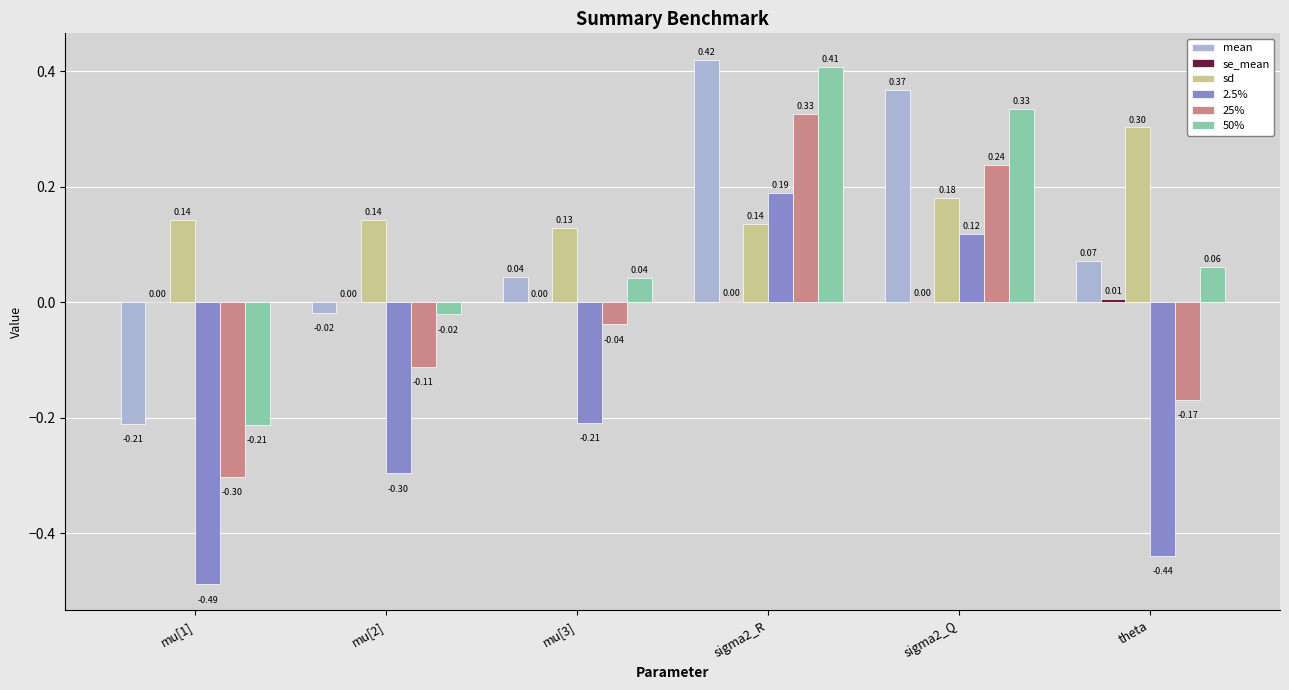

Are the bars horizontal?

No